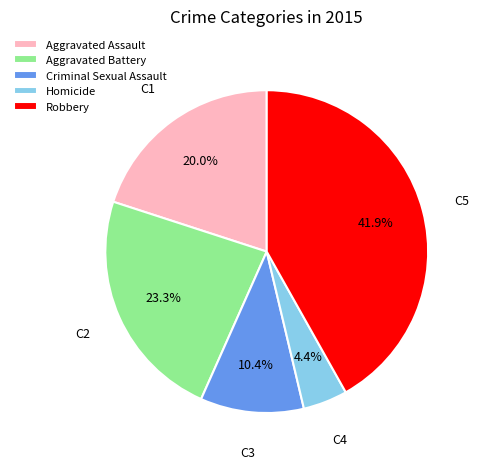

Combined, do Homicide and Criminal Sexual Assault account for over 50%?

No